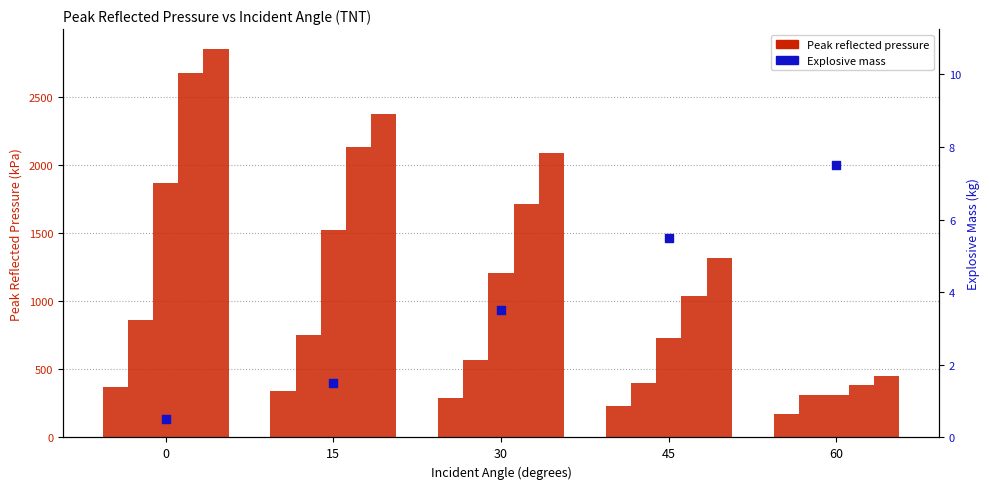

What is the total value across all series at 0?

8623.6